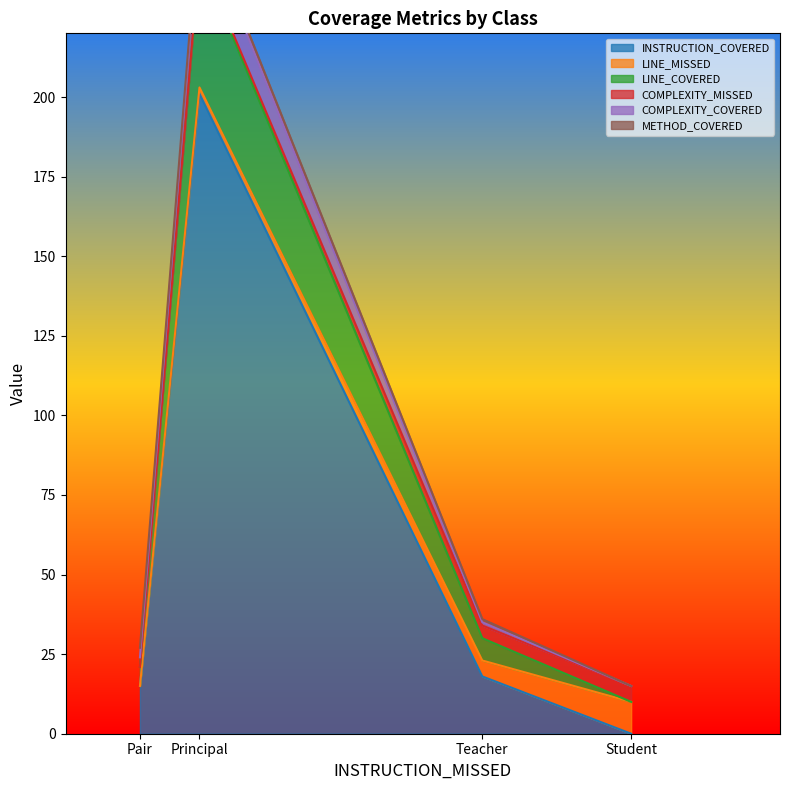

The value of INSTRUCTION_COVERED at Pair is 15. True or false?

True